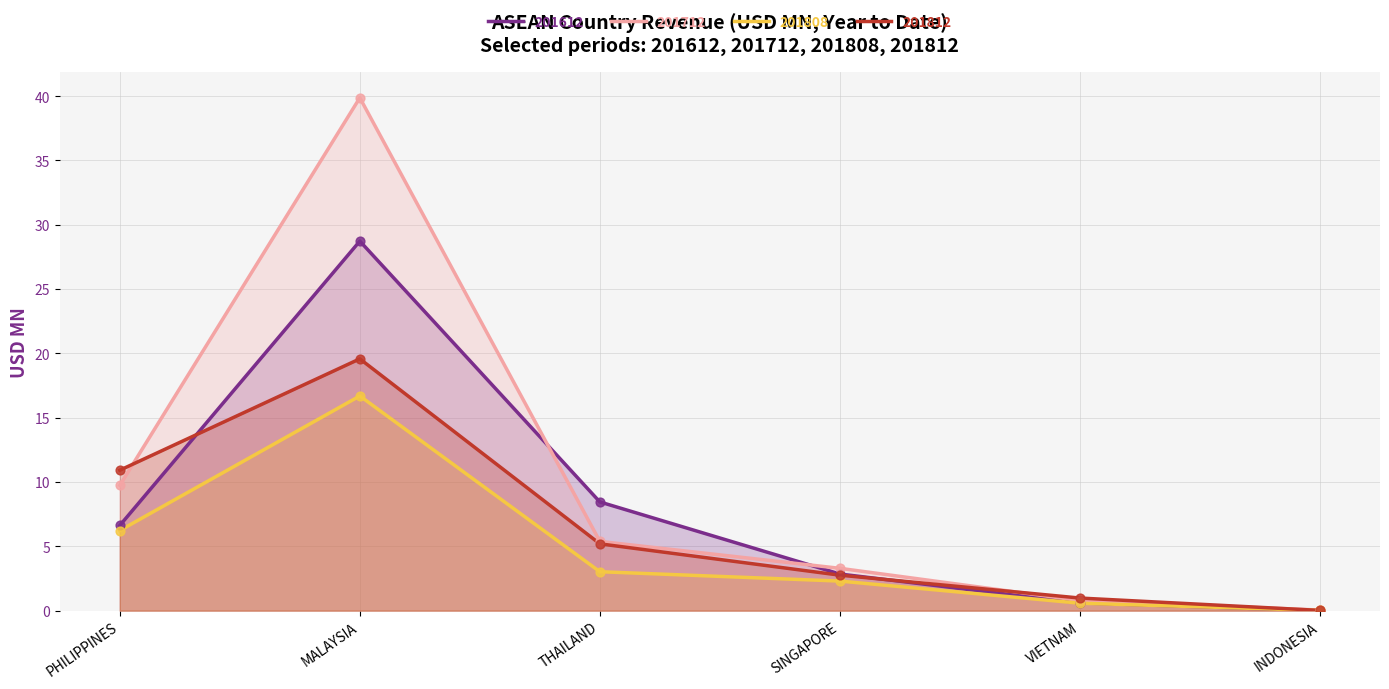

Is the value of 201808 at PHILIPPINES greater than the value of 201812 at MALAYSIA?

No